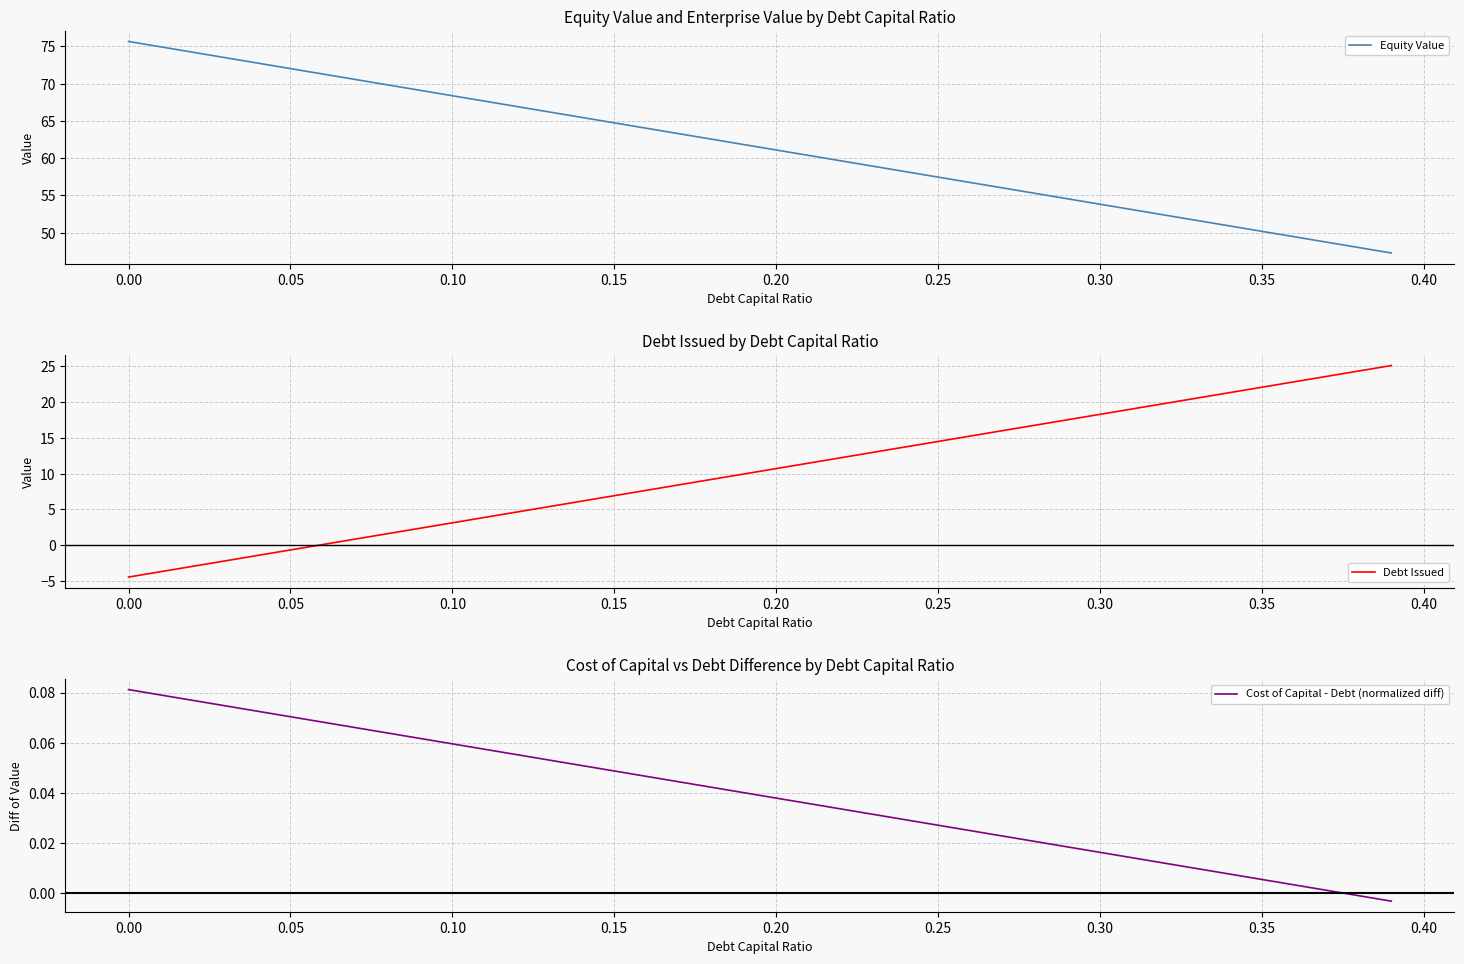

Which series has the largest range (max minus min)?

Debt Issued